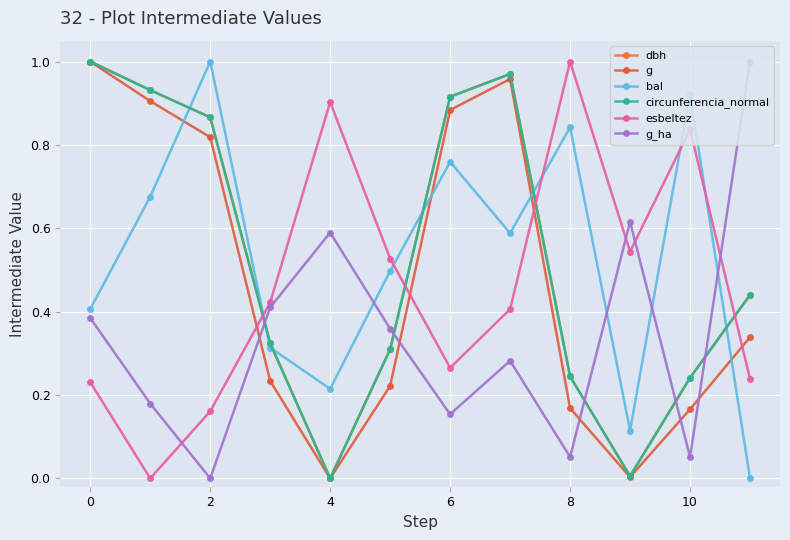

Is this an area chart (filled region under the line)?

No